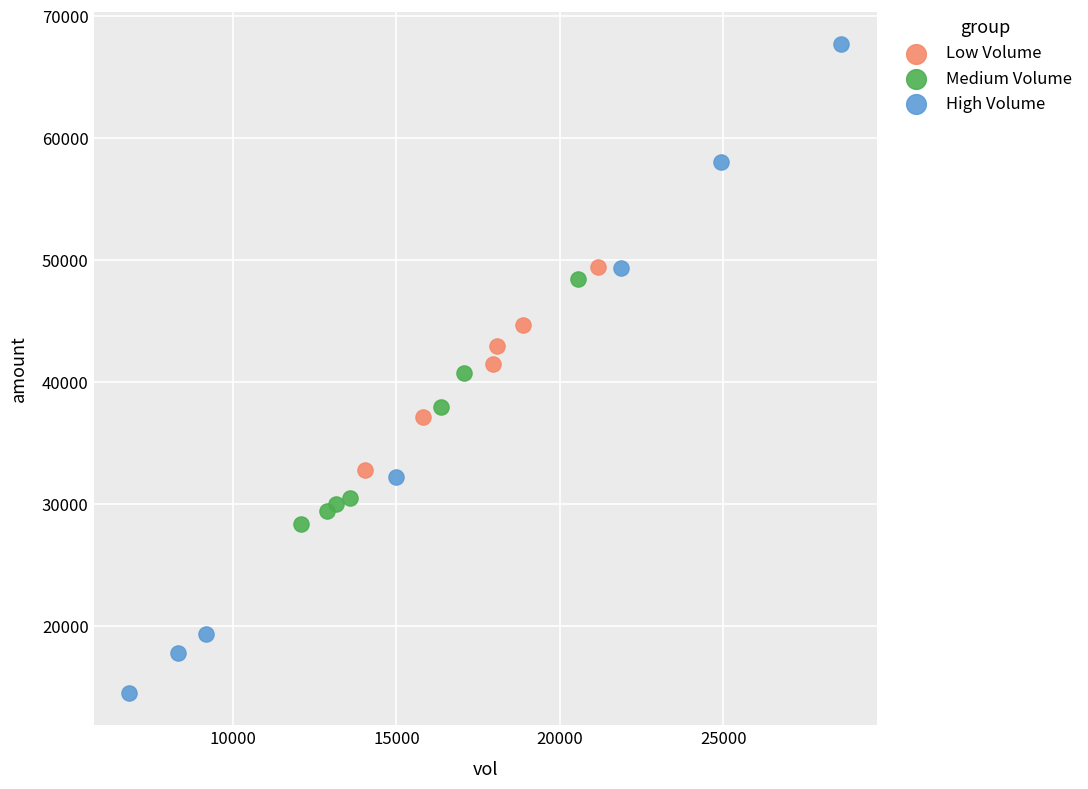

Which series reaches the minimum Y coordinate?

High Volume